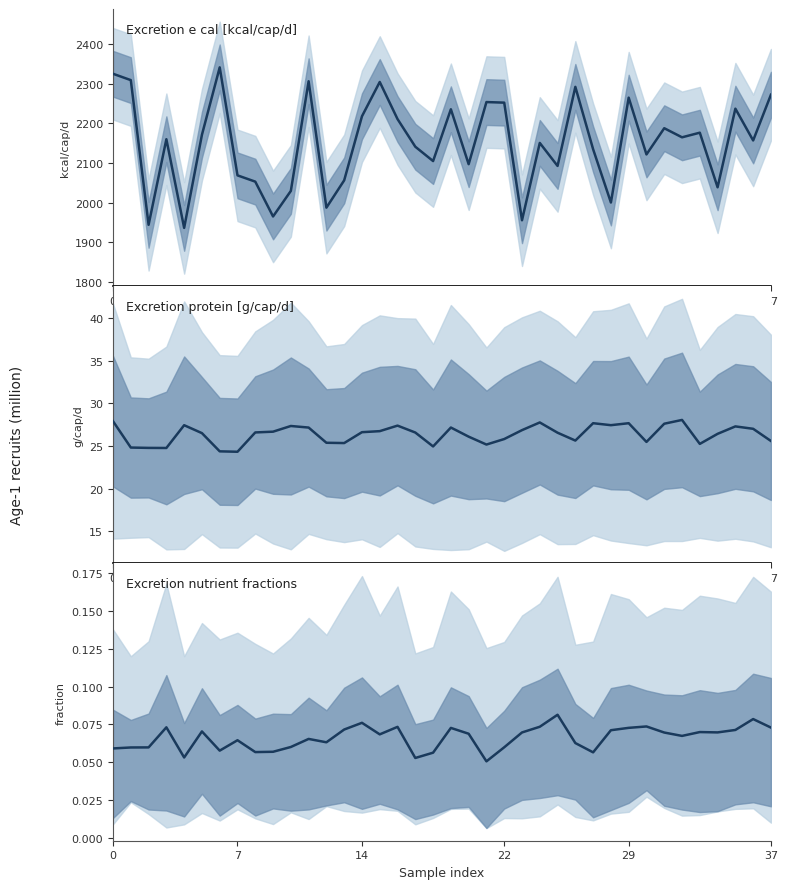

Does the chart display data point markers on the line(s)?

No